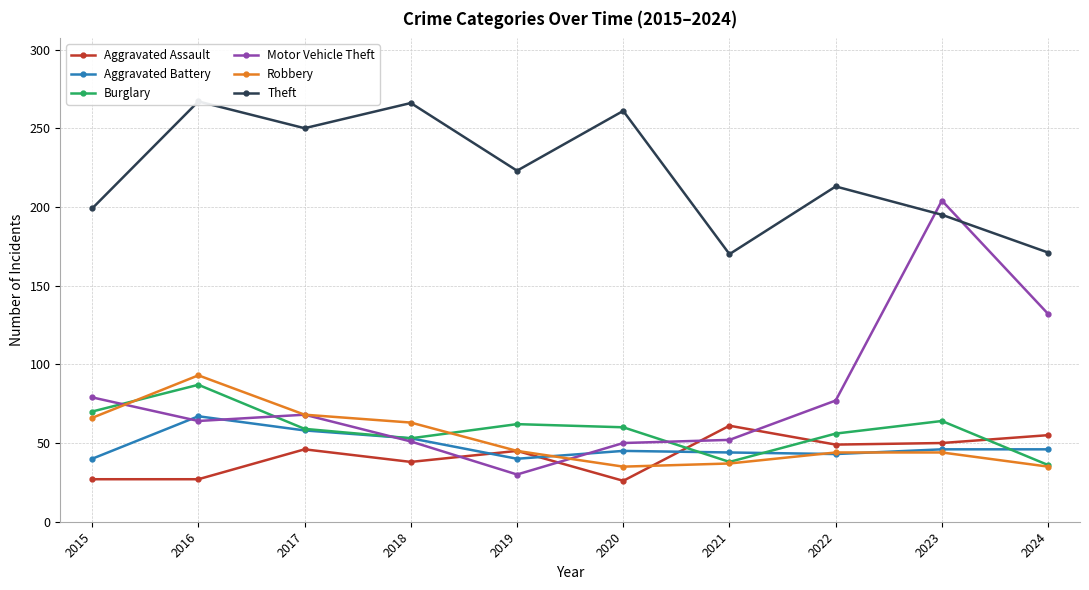

At 2017, list the series in order from largest to smallest.

Theft, Motor Vehicle Theft, Robbery, Burglary, Aggravated Battery, Aggravated Assault